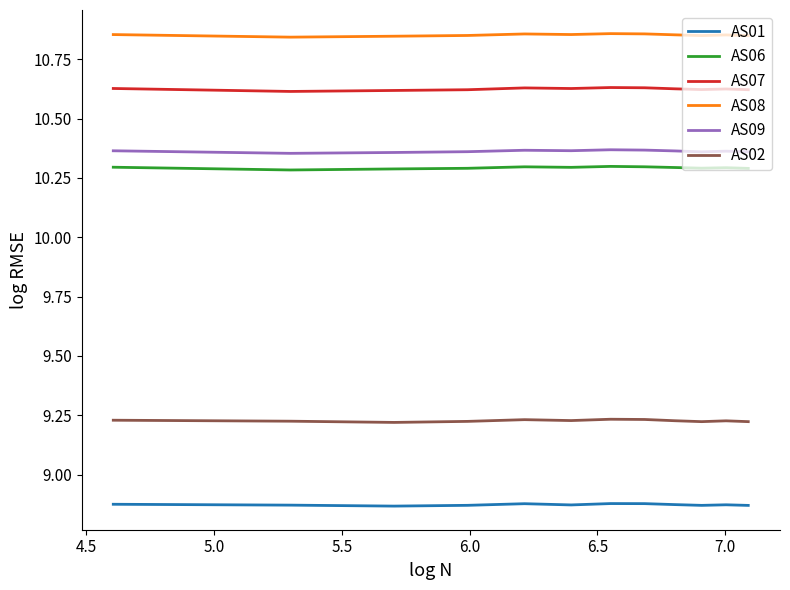

Which series has the largest total across all categories?

AS08